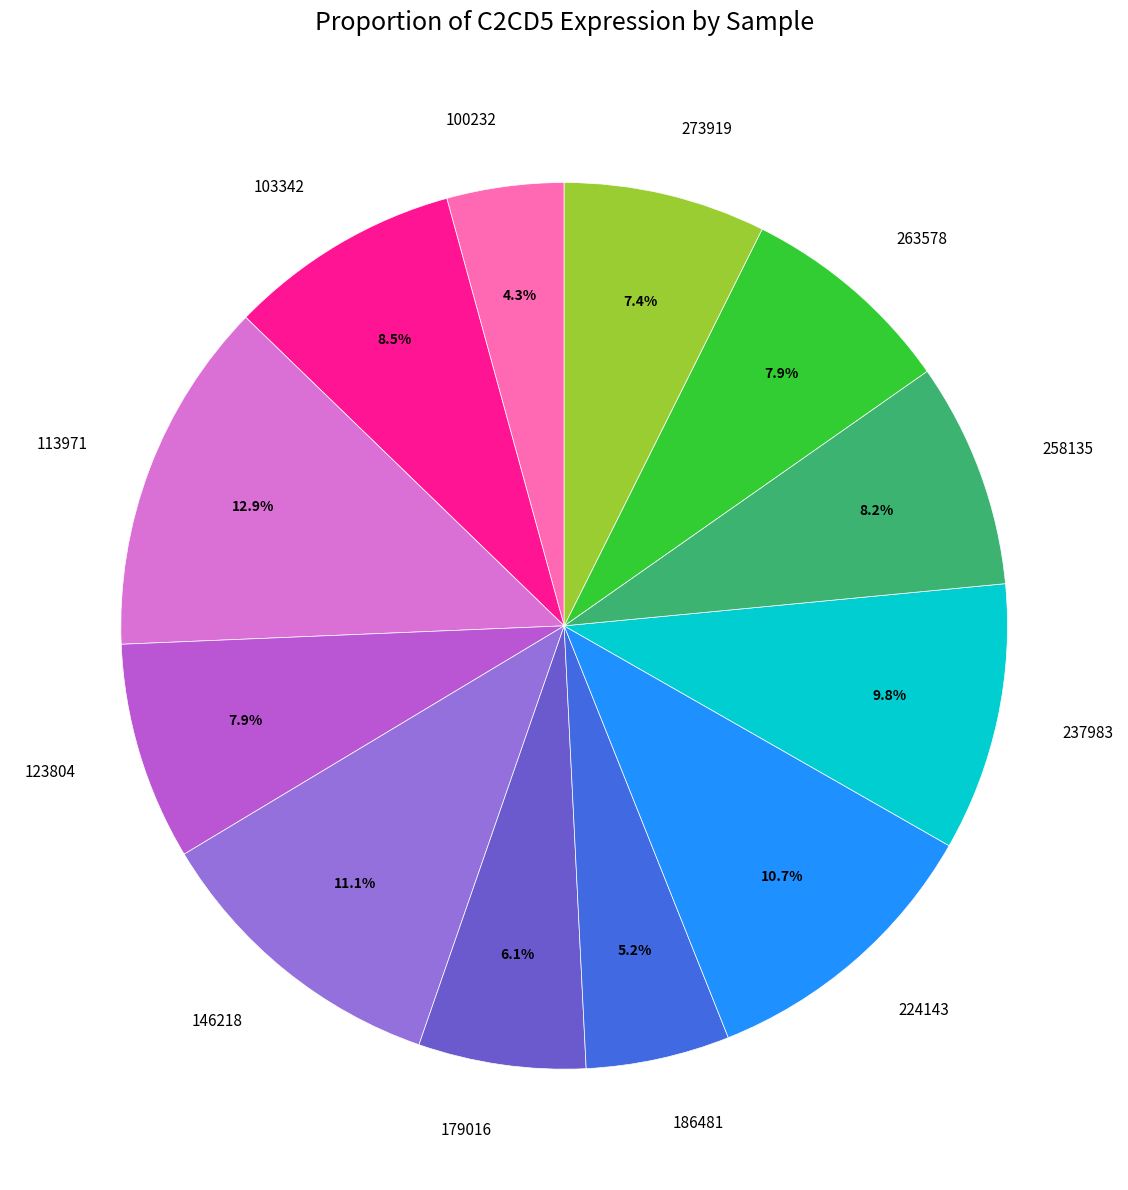

Is there any slice that represents more than half of the pie?

No